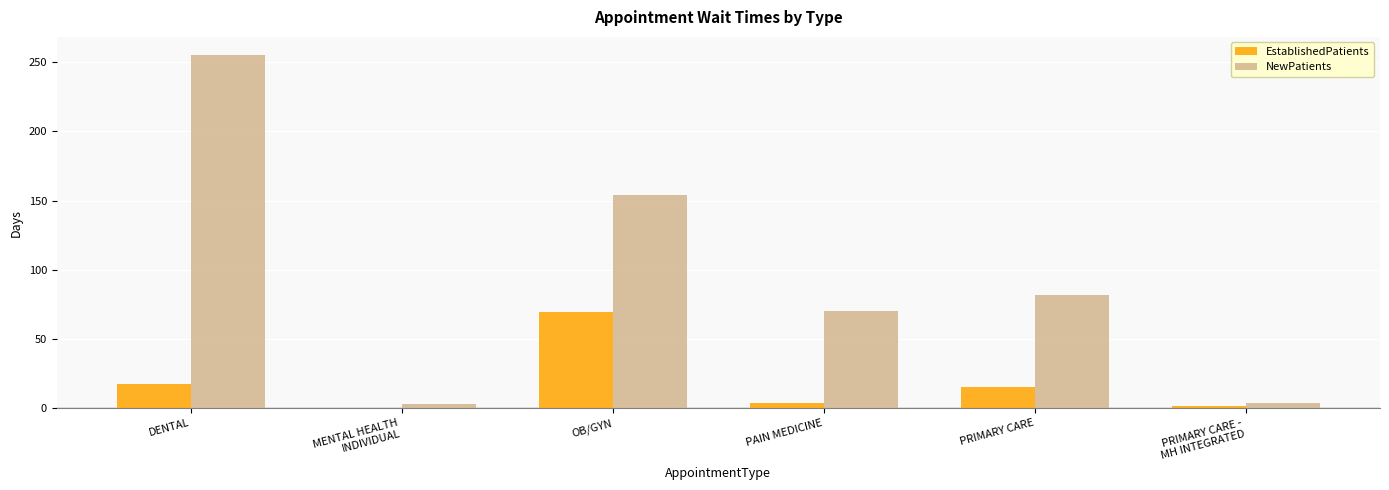

Where is EstablishedPatients nearest to the value 34?

DENTAL